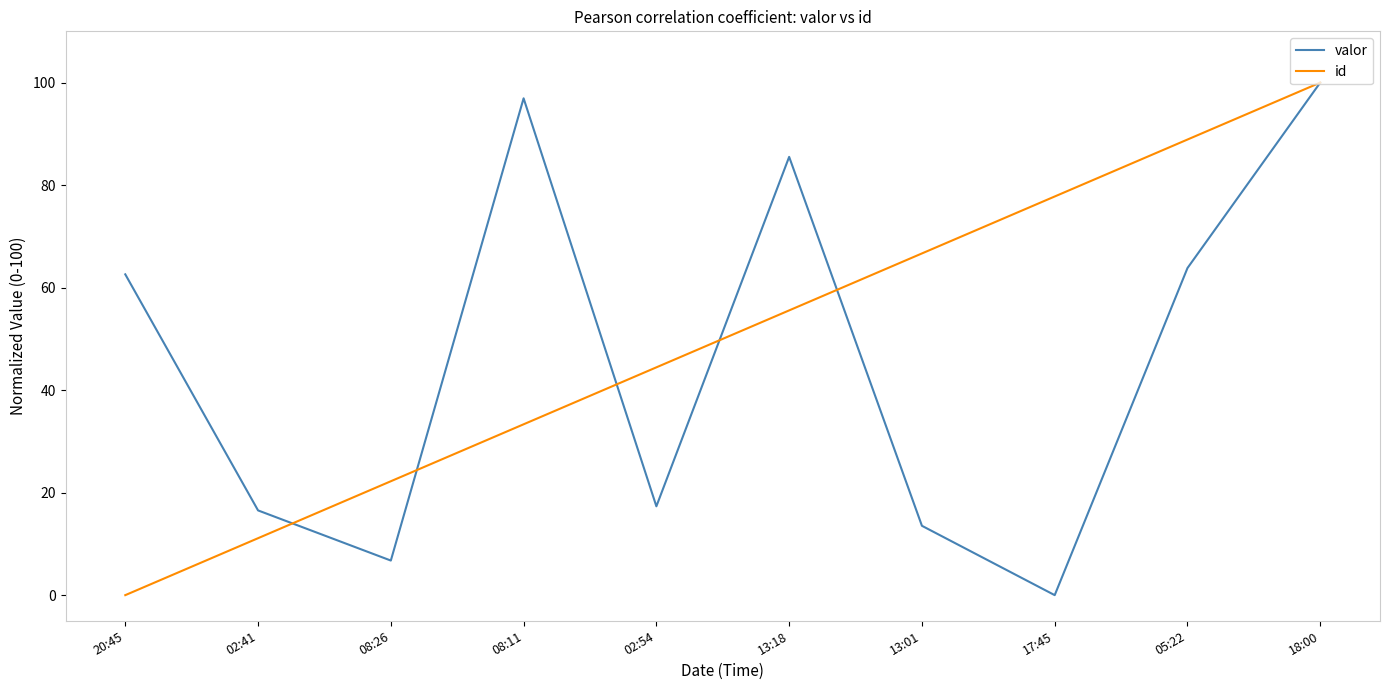

What is the spread (max minus min) of values at 08:26?

15.5